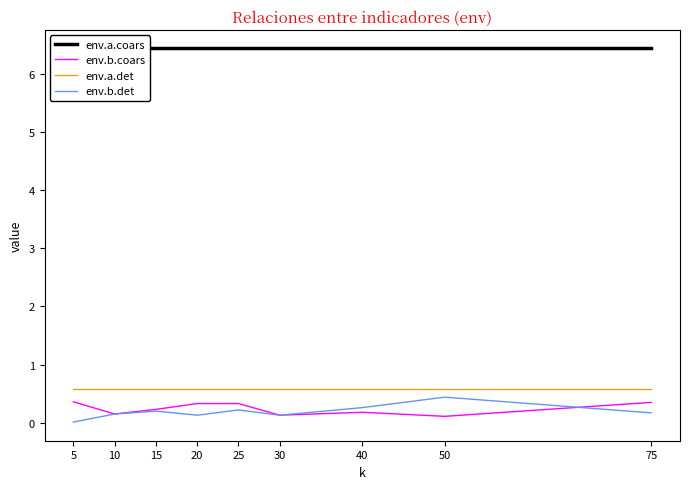

Does the chart display data point markers on the line(s)?

No